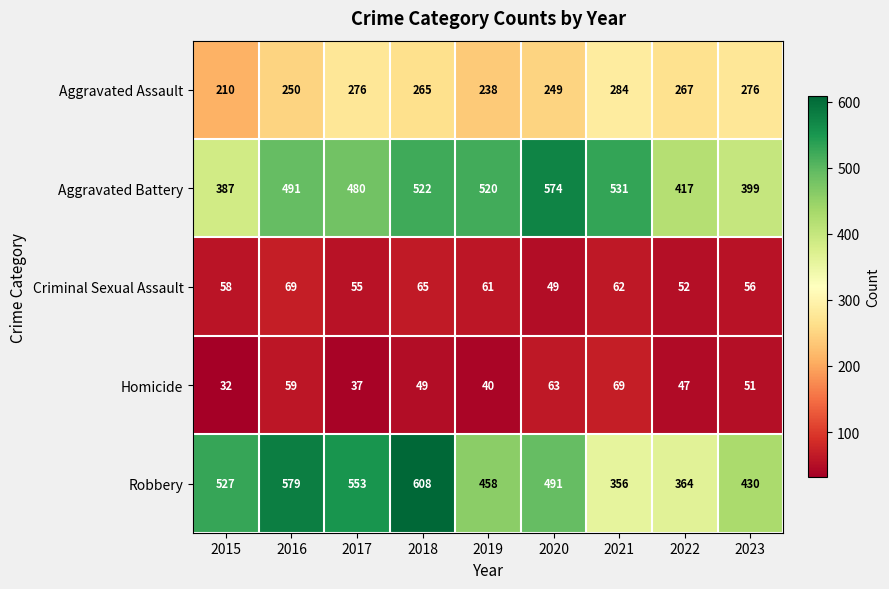

What is the sum of the Robbery values at 2022 and 2020?

855